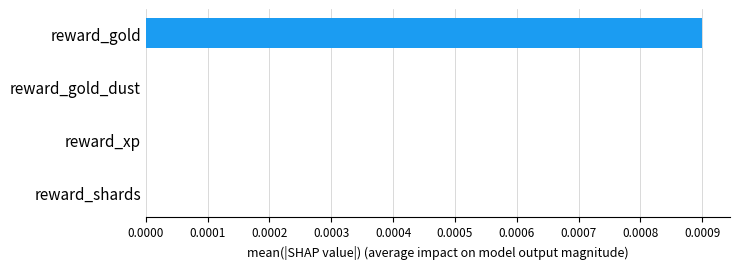

Which label corresponds to the largest value in the chart?

reward_gold